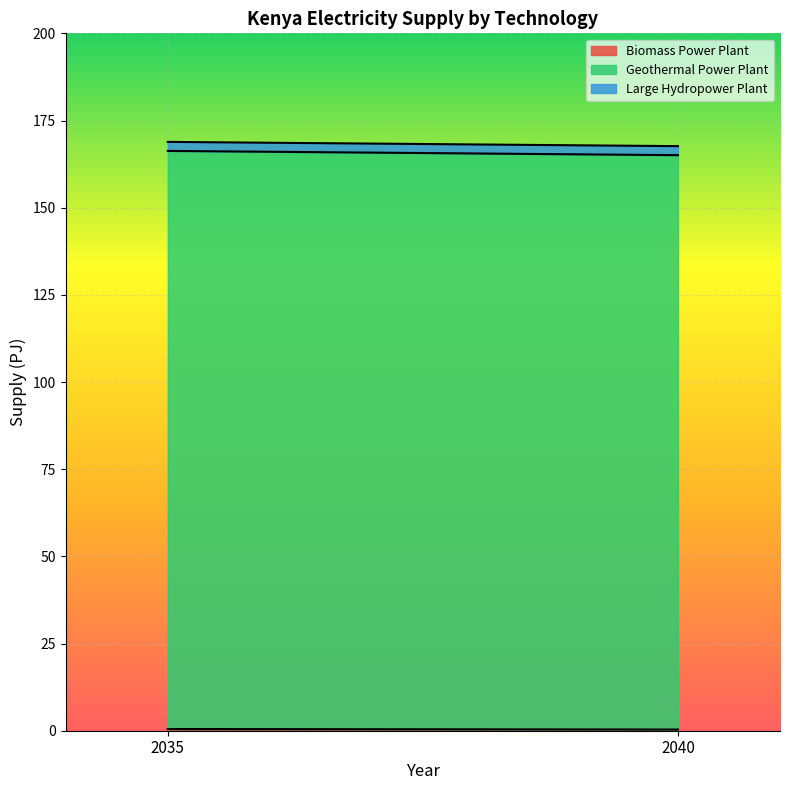

How many lines are shown in the chart?

3